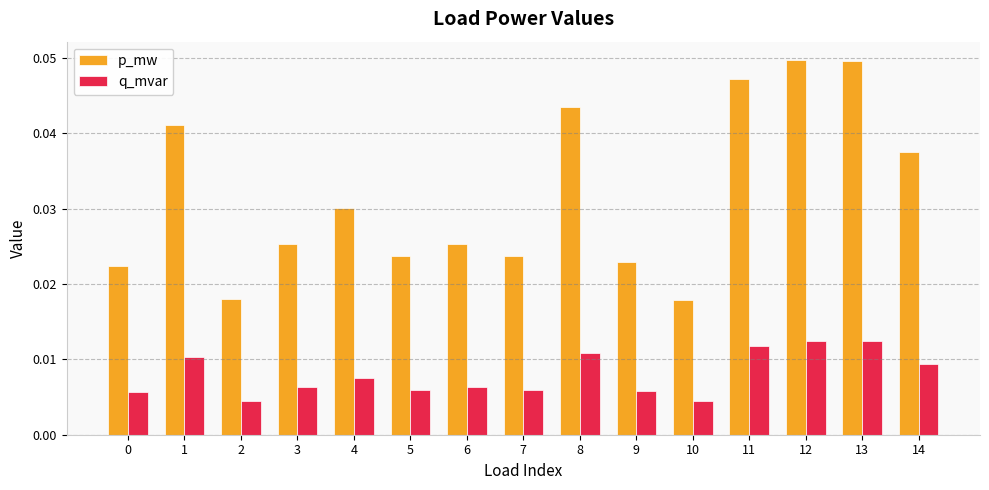

Which series changed the most between 0 and 8?

p_mw